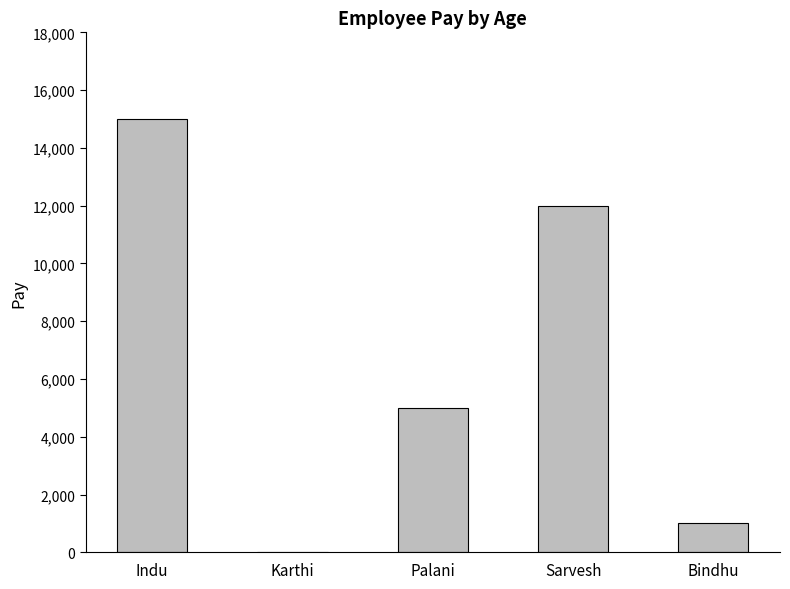

What is the change in value from Palani to Bindhu?

-4000